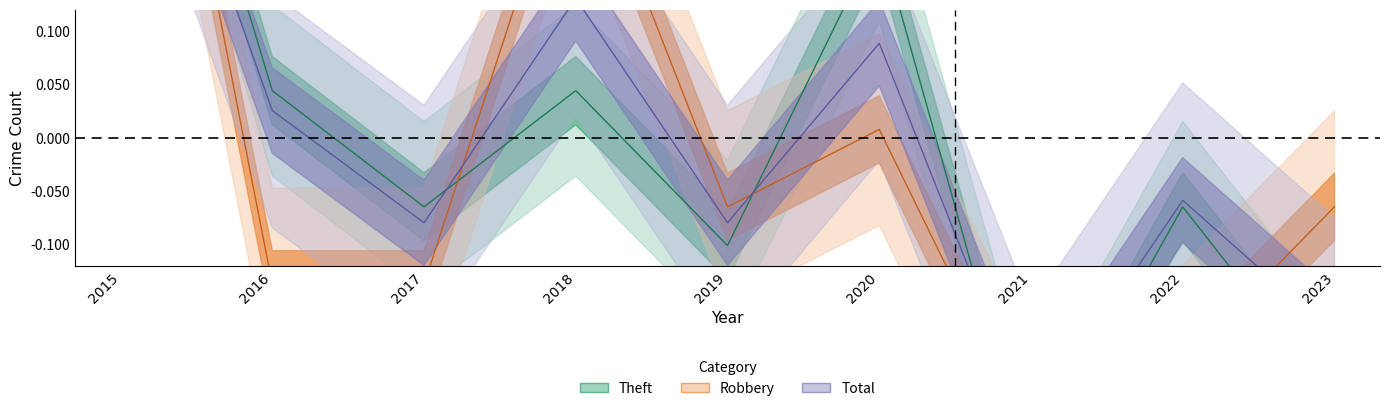

What is the sum of the Total values at 2015 and 2023?

0.2